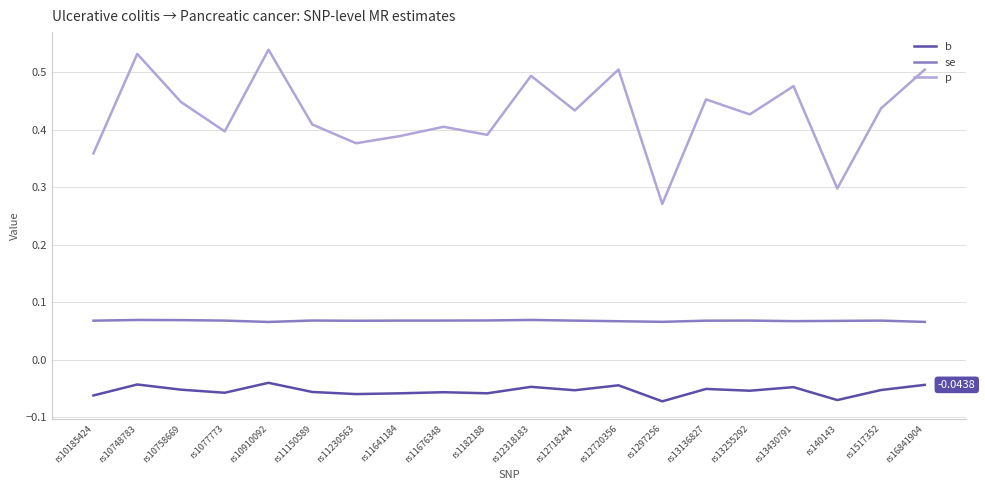

True or false: p and se cross at least once.

False